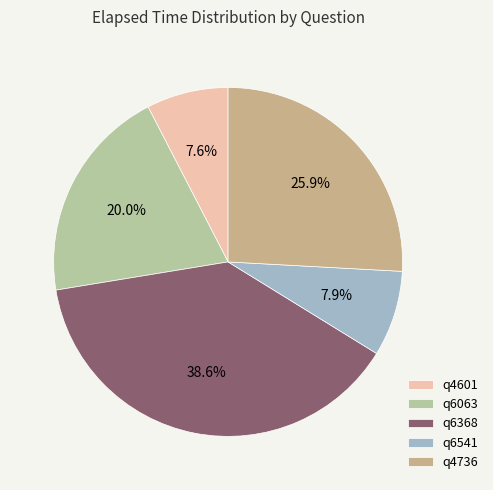

How many segments does this pie chart have?

5